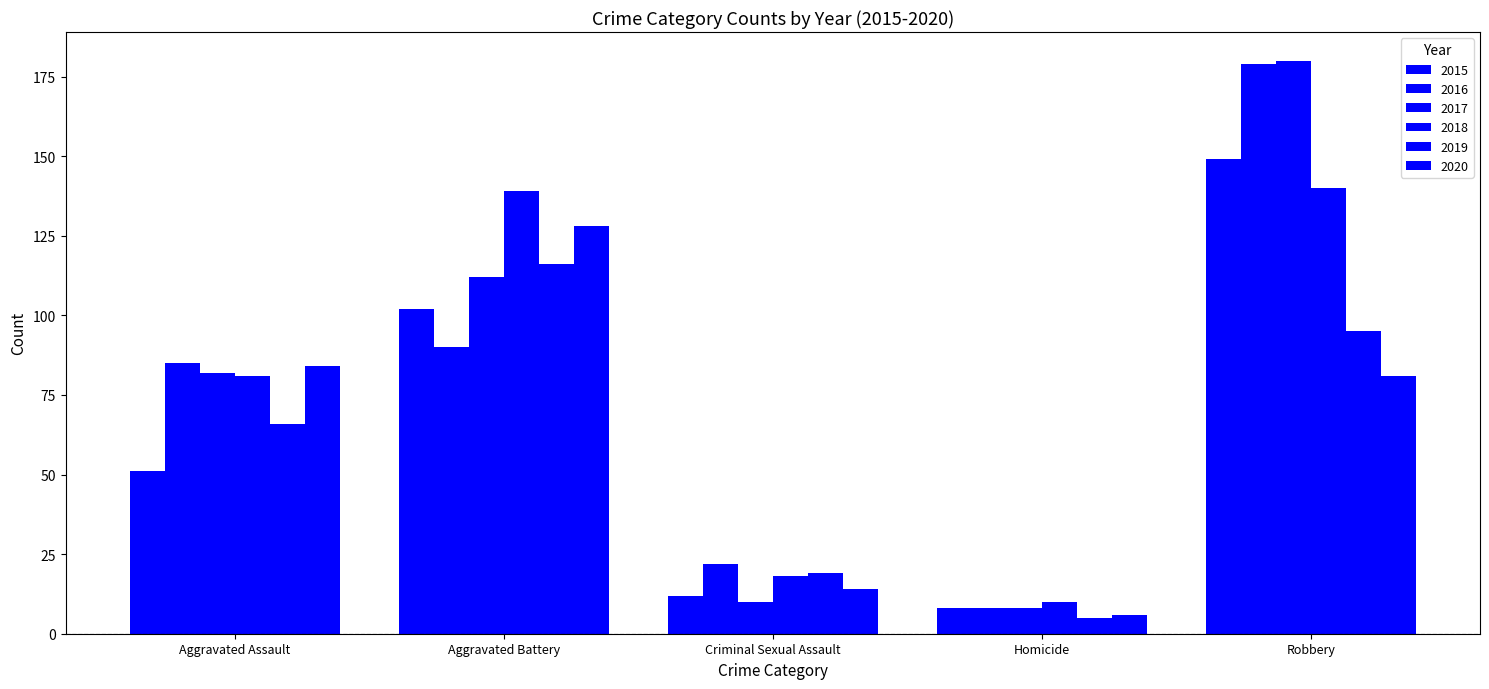

What is the label of the 2nd bar from the right?

Homicide